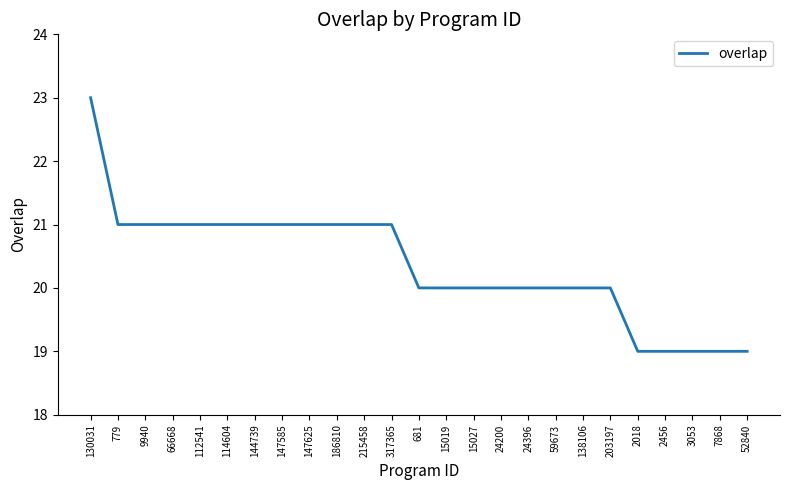

True or false: the data shows 19 at 52840.

True